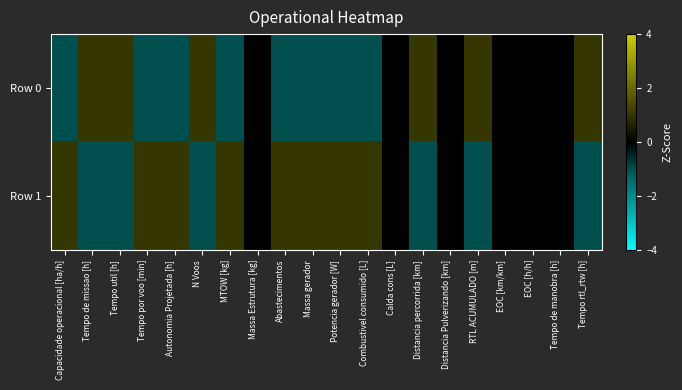

Which series has the largest total across all categories?

Row 1